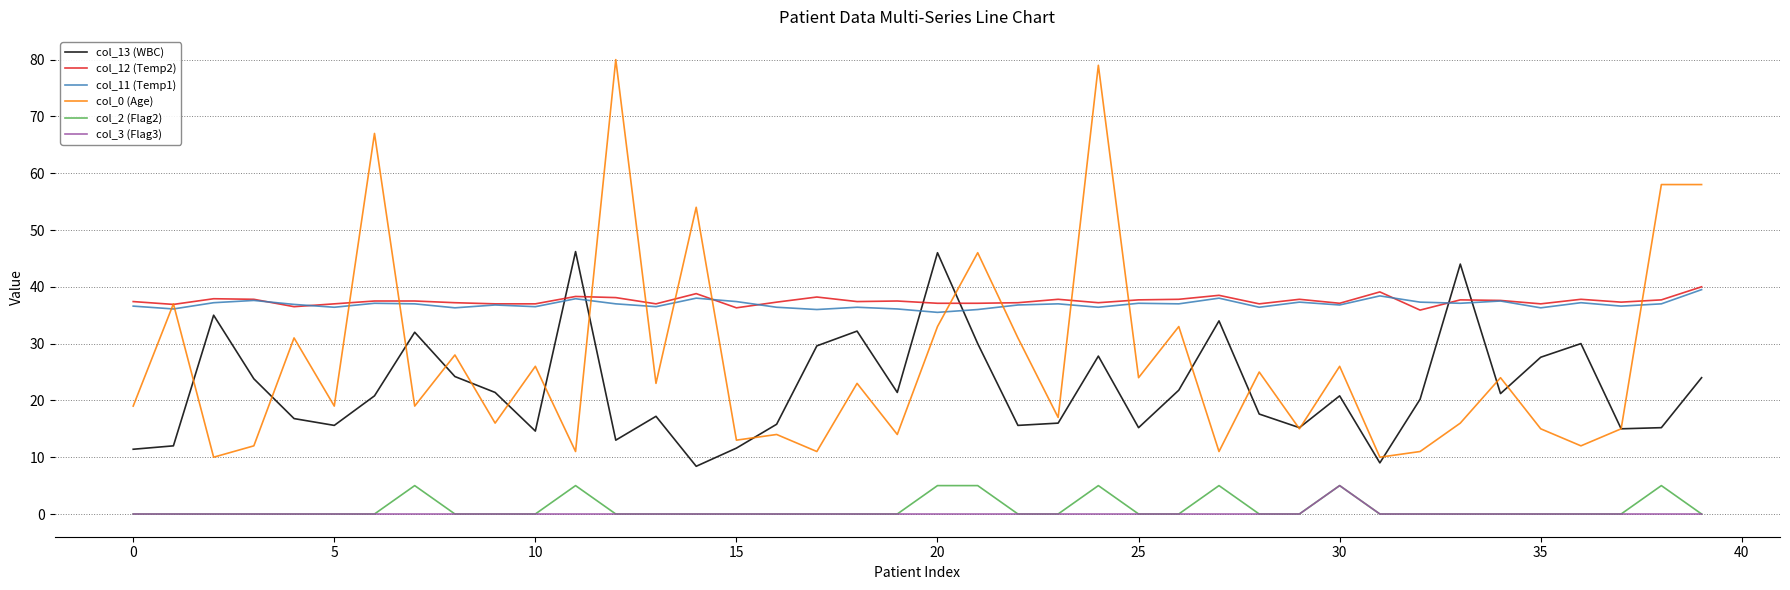

True or false: col_13 (WBC) and col_3 (Flag3) intersect in this chart.

False